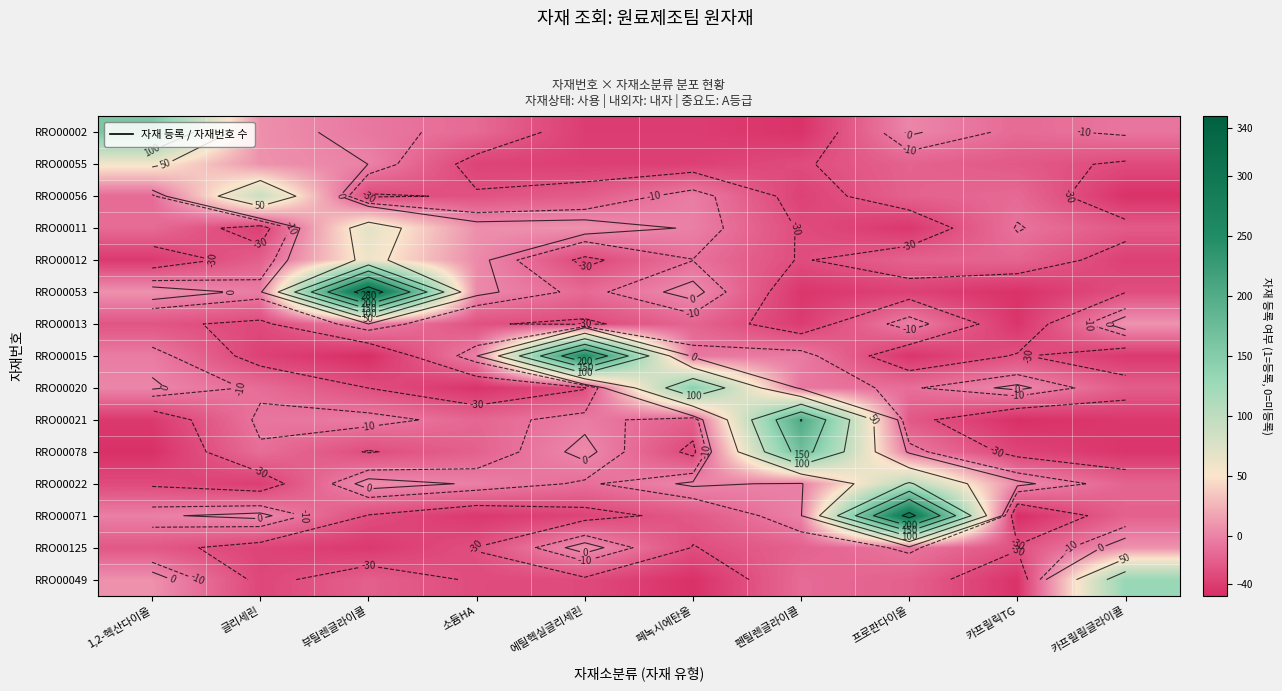

What is the total value across all series at 소듐HA?

-282.4